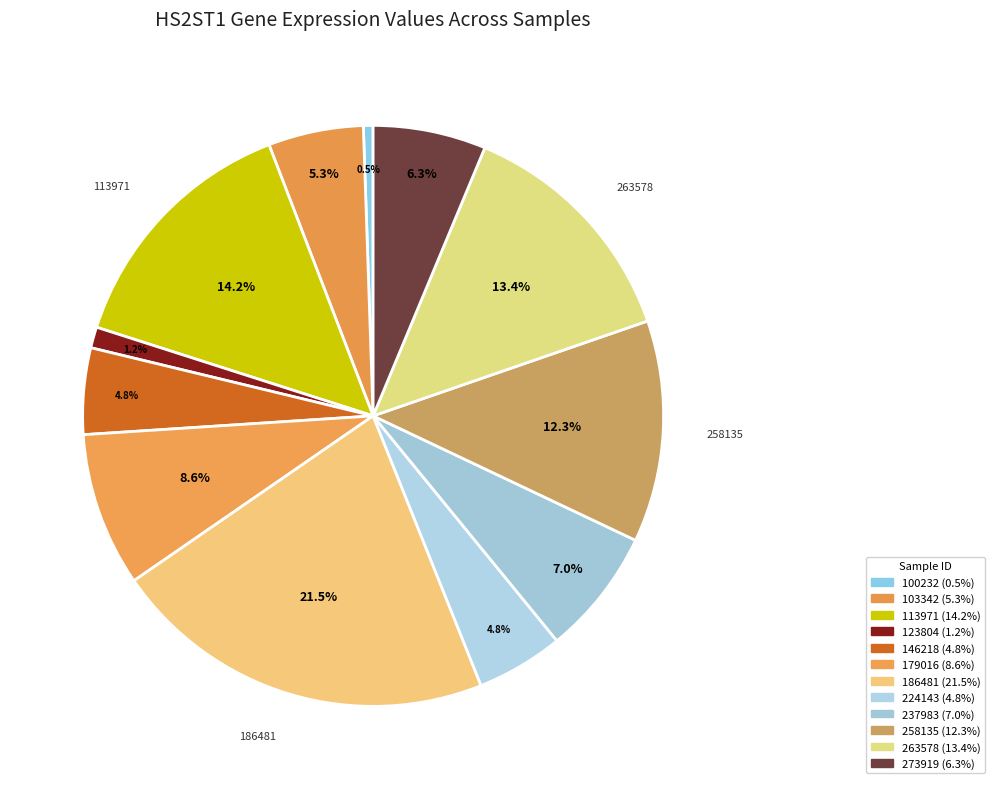

How many segments does this pie chart have?

12